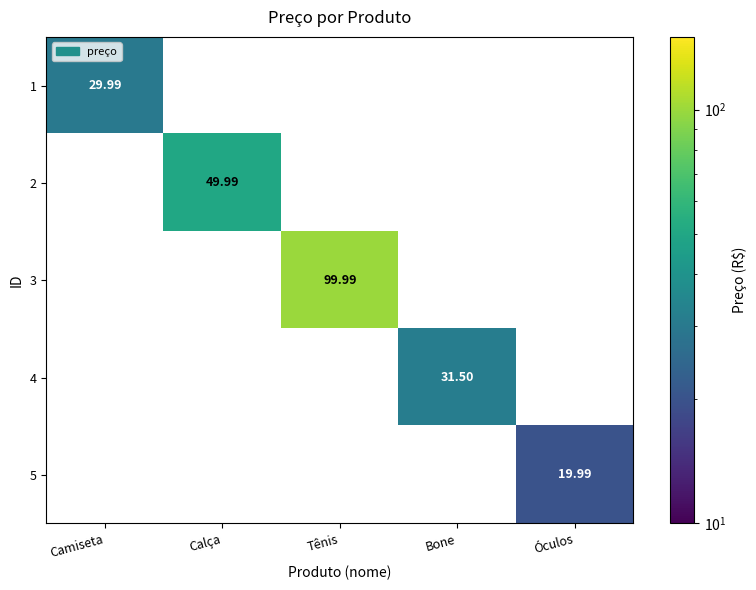

Rank the series by their maximum value, from highest to lowest.

3, 2, 4, 1, 5